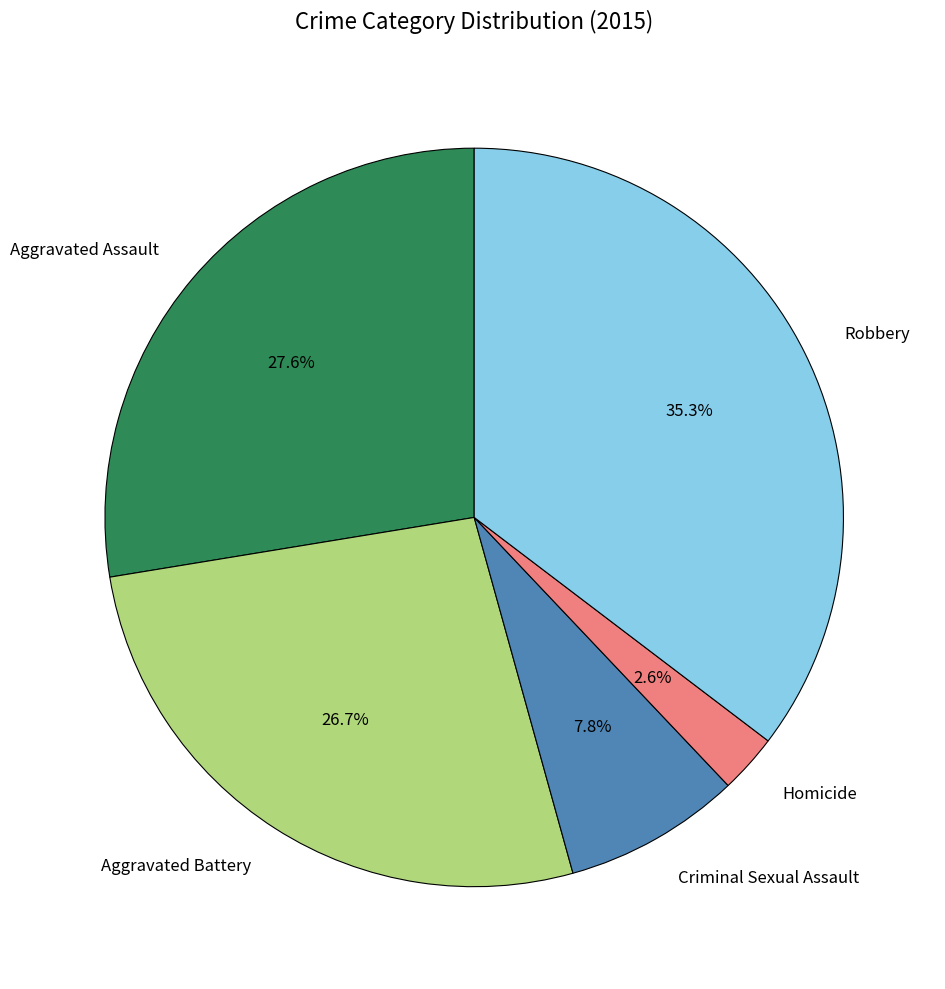

To the nearest percent, what is the combined percentage of Aggravated Battery and Aggravated Assault?

54%